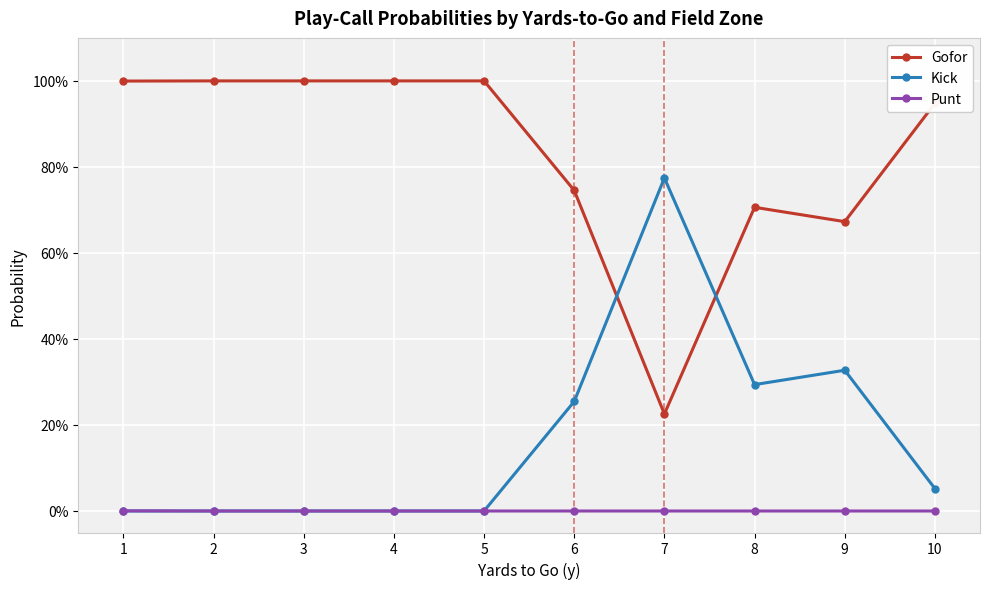

What are all the series names shown in the legend?

Gofor, Kick, Punt